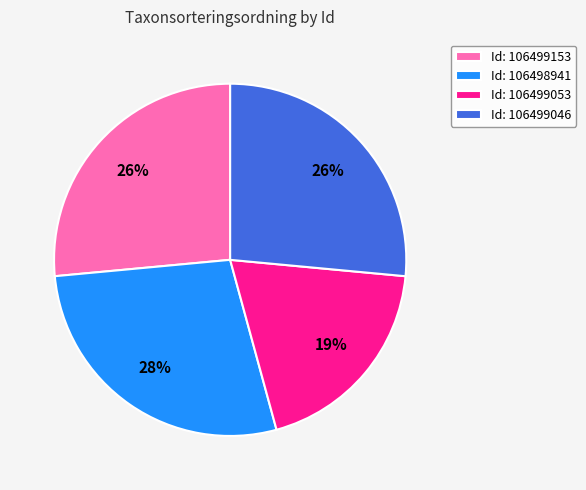

True or false: Id: 106499046 accounts for 26% of the total.

True